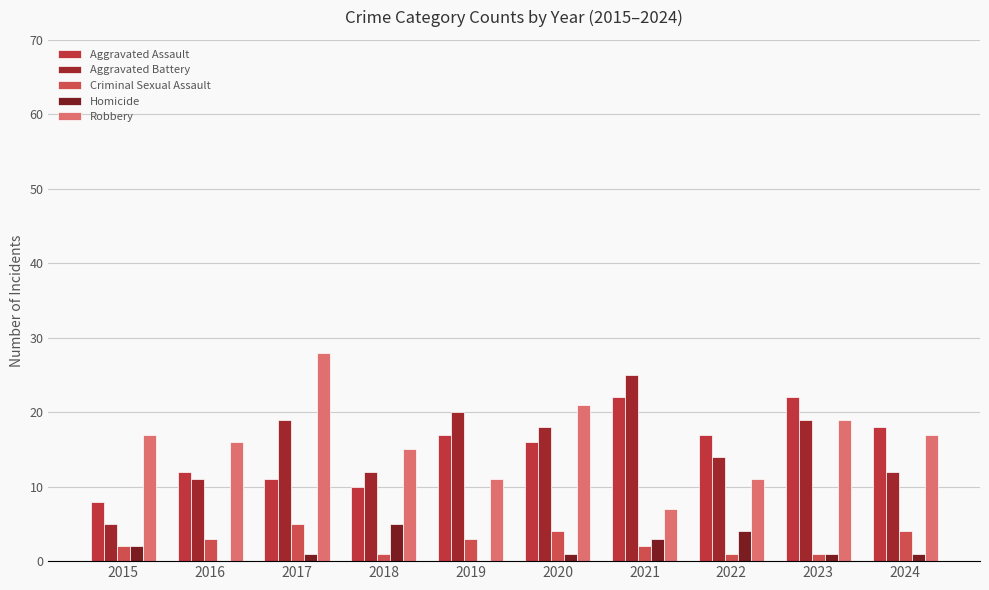

What is the difference between the highest and lowest values at 2021?

23